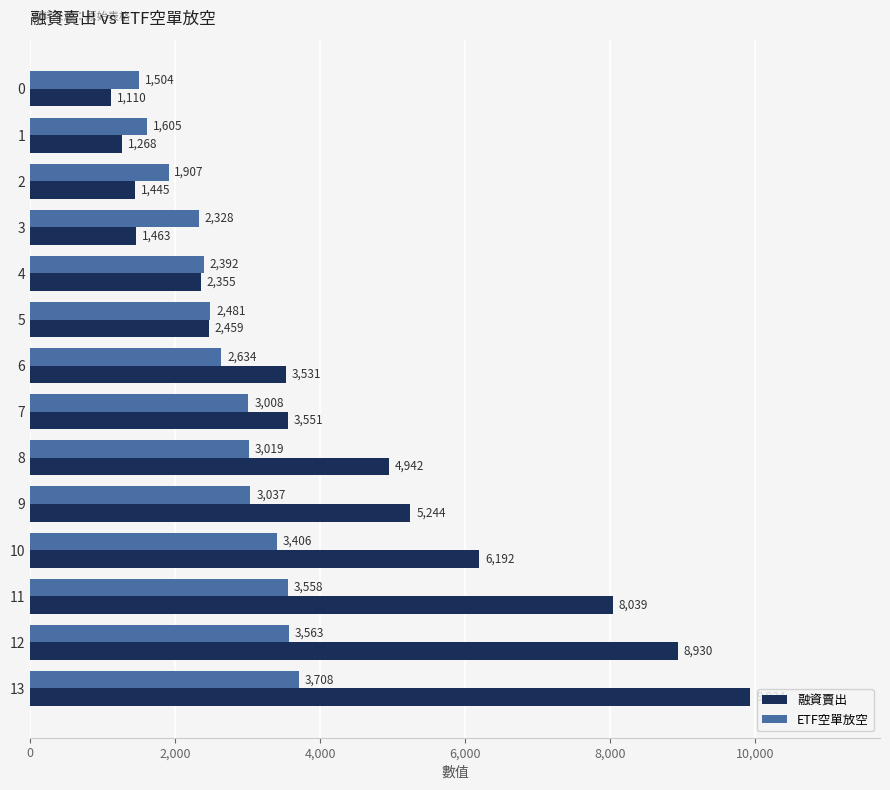

Count the number of data series in this chart.

2